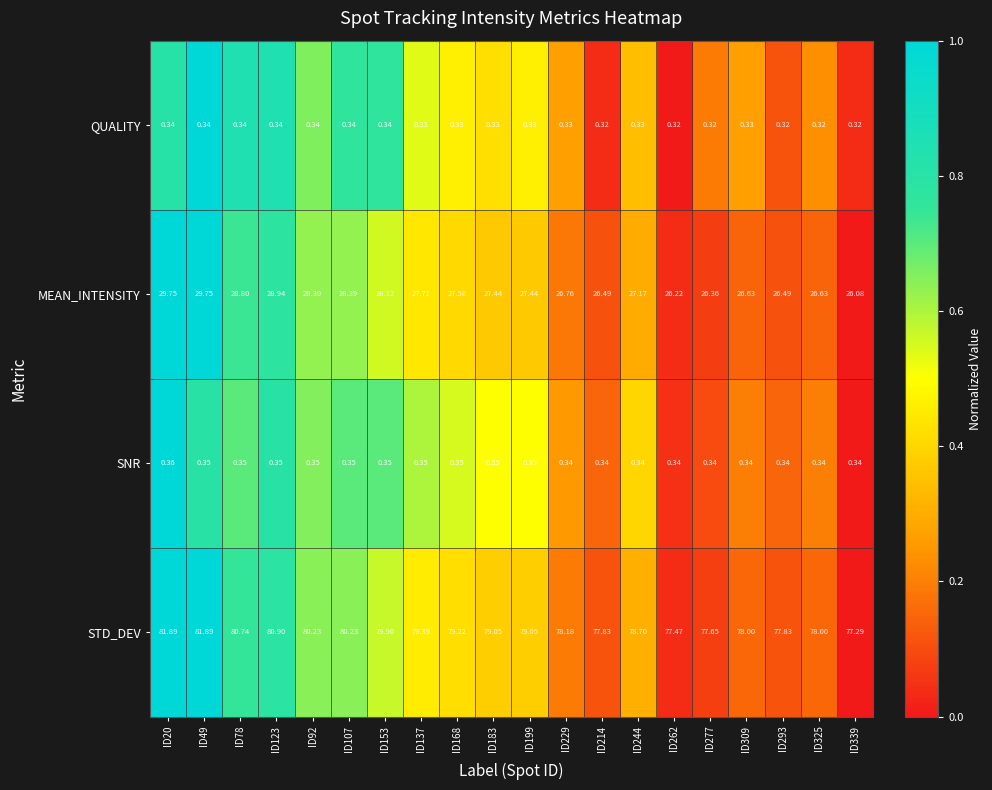

What is the spread (max minus min) of values at ID244?

78.4